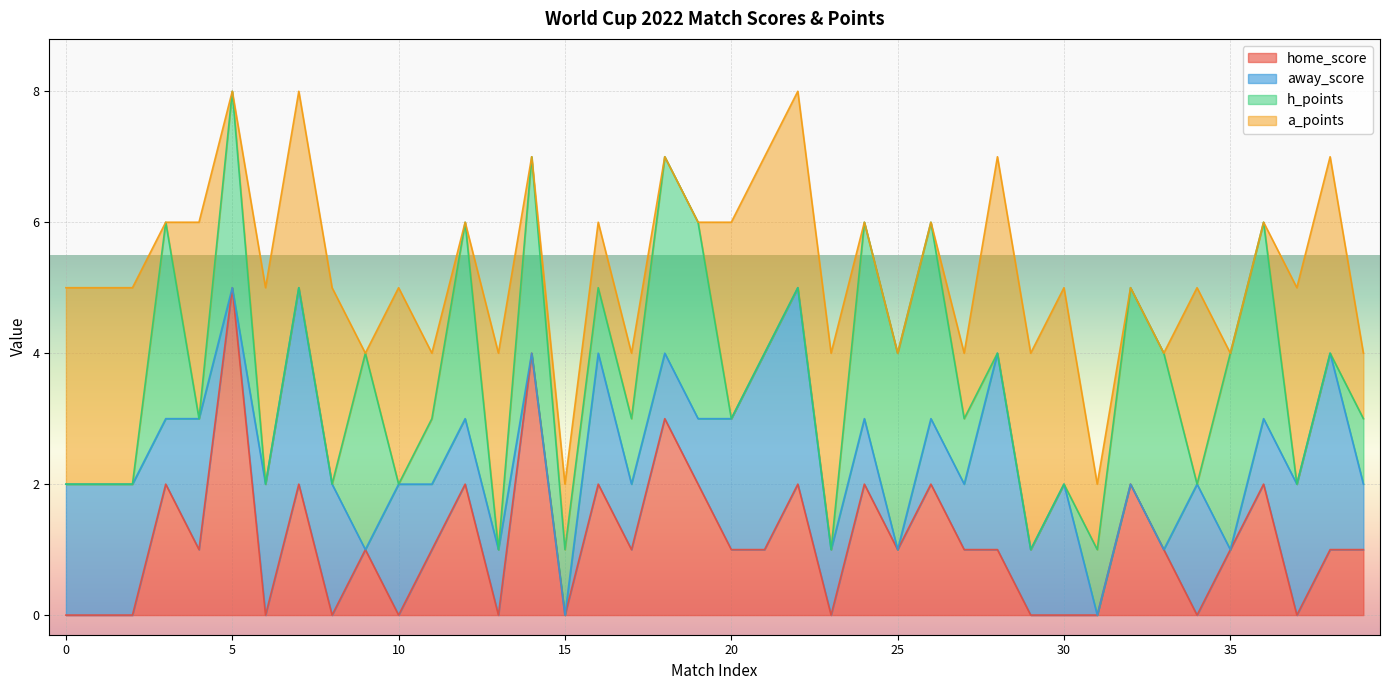

List the series in order of their overall mean, highest first.

a_points, away_score, h_points, home_score